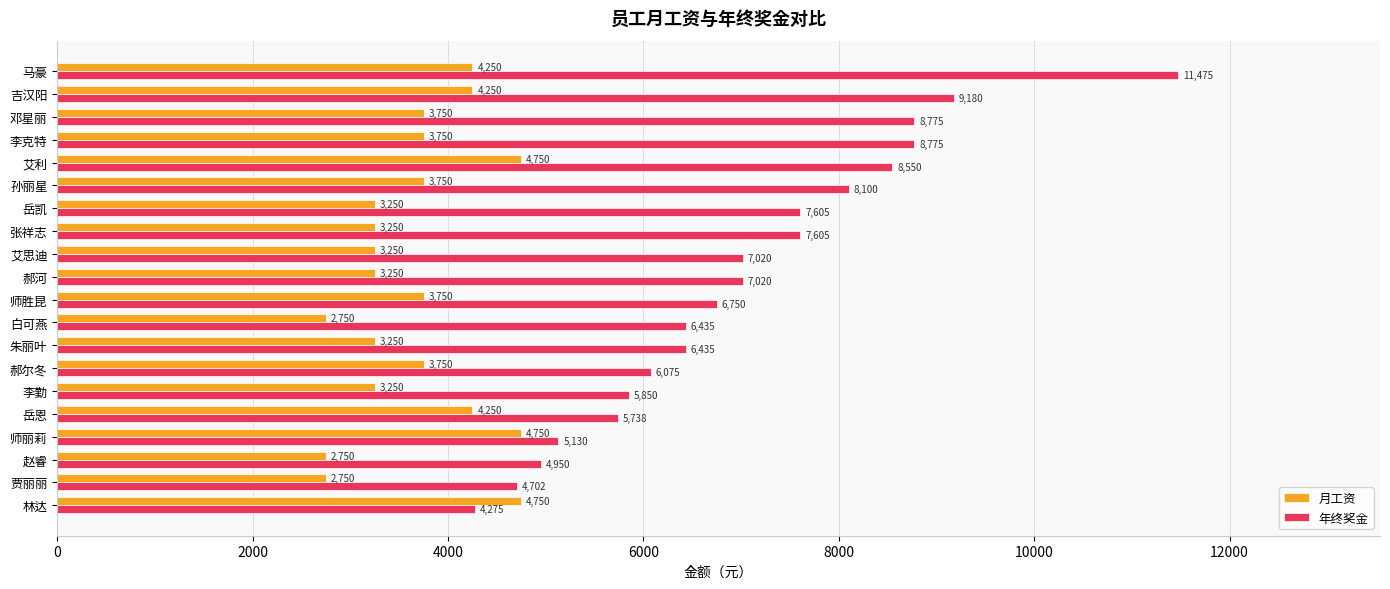

Is it true that 月工资 equals 3750.0 at 郝尔冬?

True